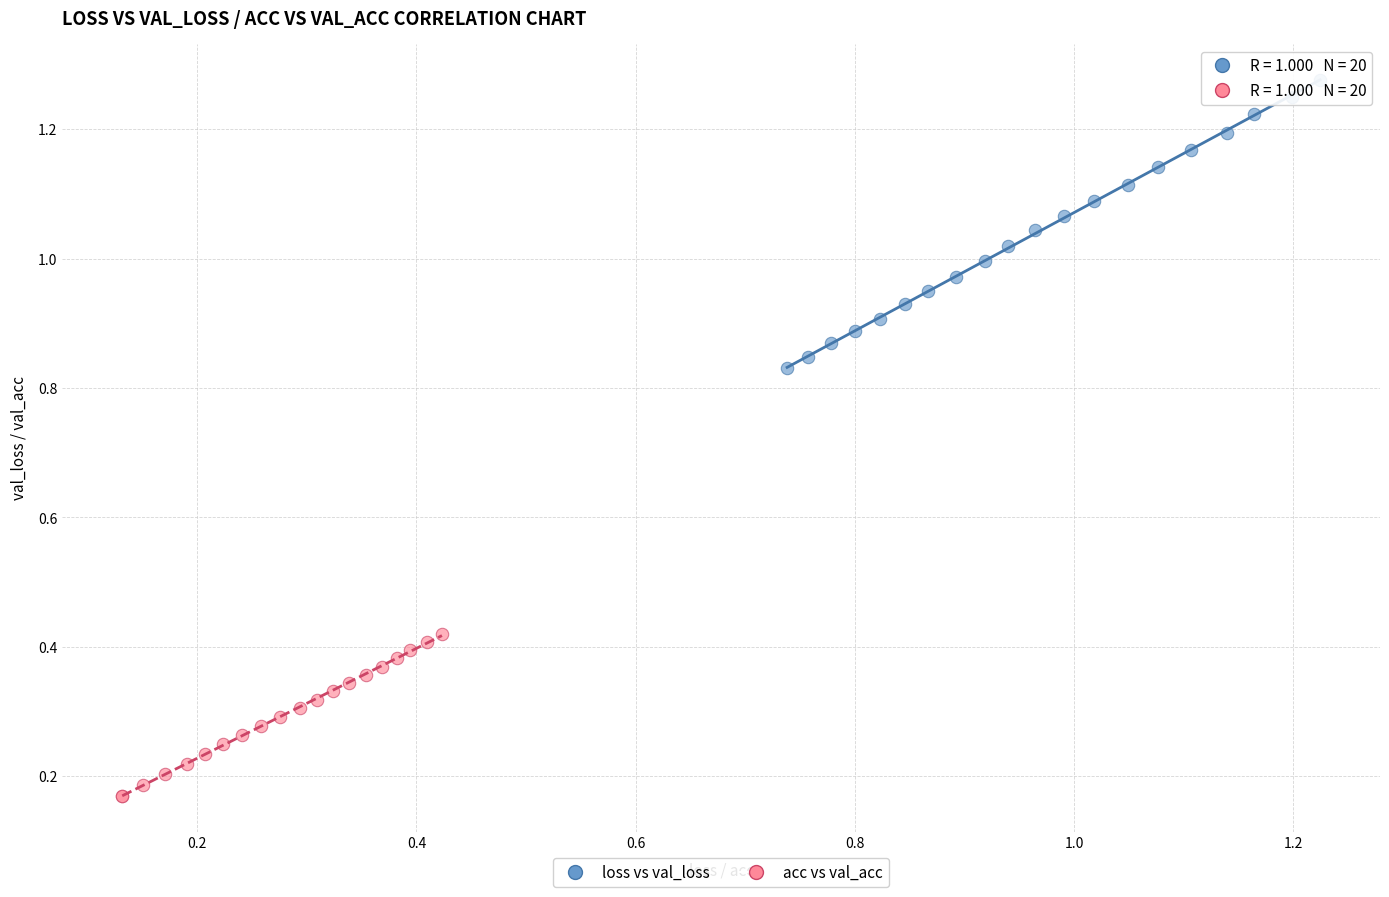

Which series has the widest spread of Y values?

loss vs val_loss